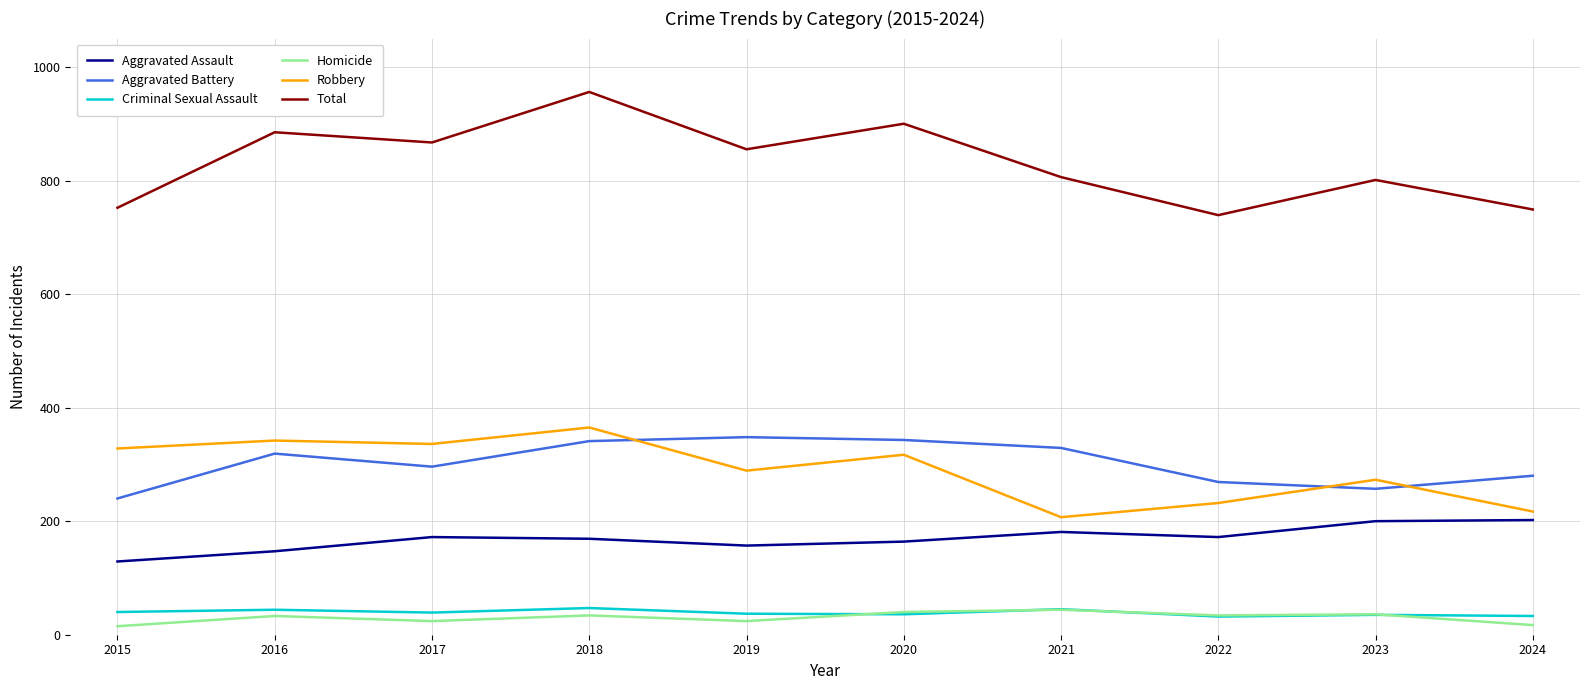

True or false: Aggravated Assault has a value of 247 at 2022.

False